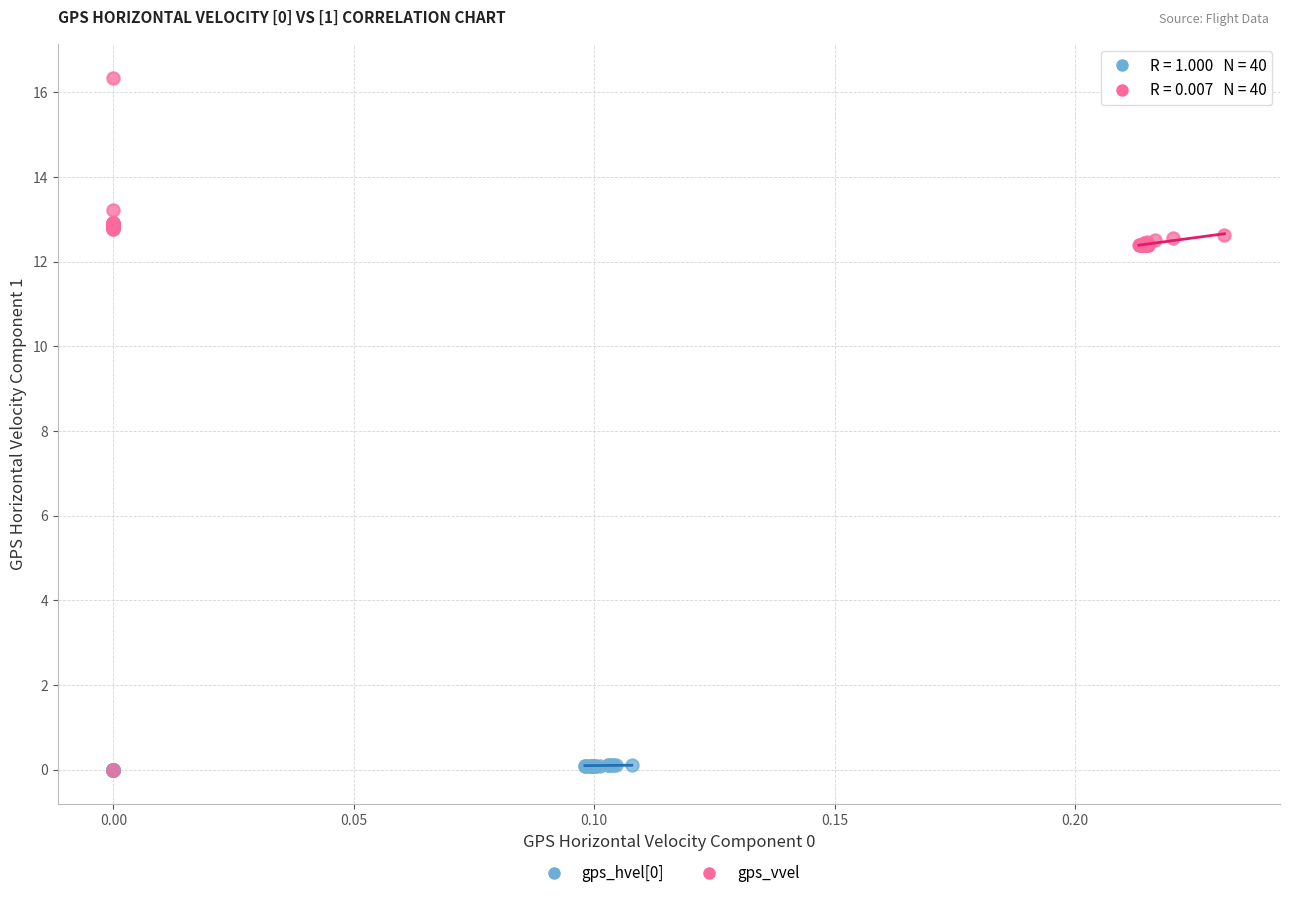

Which series reaches the maximum Y coordinate?

gps_vvel